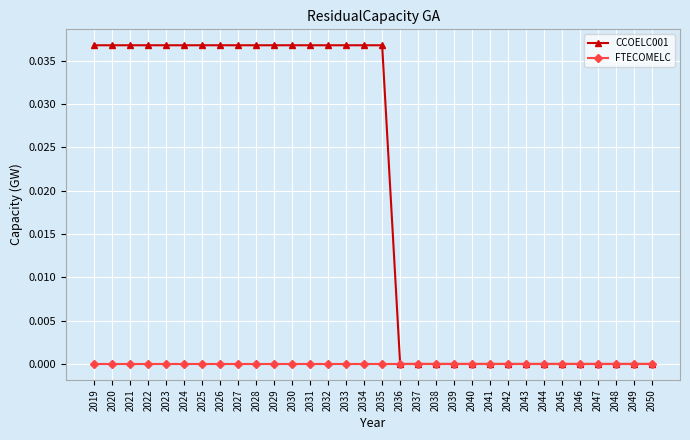

Which series has the largest total across all categories?

CCOELC001